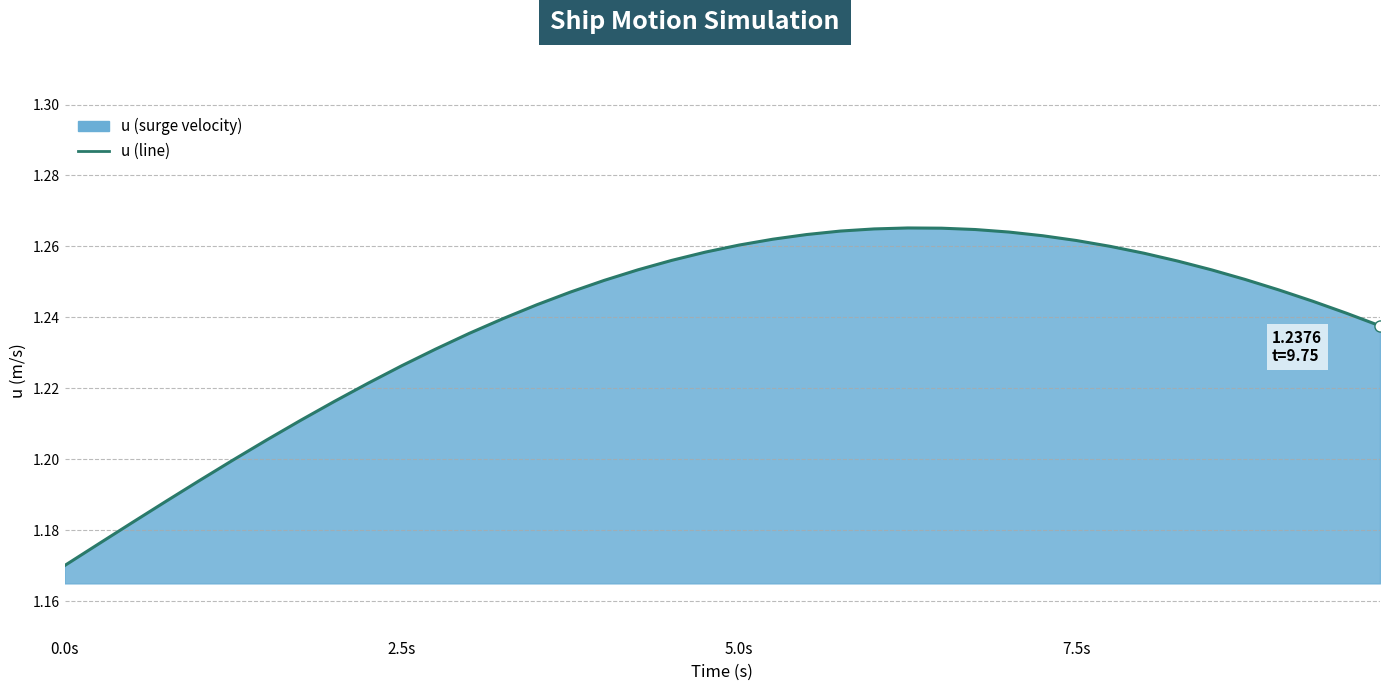

Reading right to left, transcribe all the data shown in this chart.

1.2	1.2	1.2	1.2	1.3	1.3	1.3	1.3	1.3	1.3	1.3	1.3	1.3	1.3	1.3	1.3	1.3	1.3	1.3	1.3	1.3	1.3	1.3	1.3	1.2	1.2	1.2	1.2	1.2	1.2	1.2	1.2	1.2	1.2	1.2	1.2	1.2	1.2	1.2	1.2